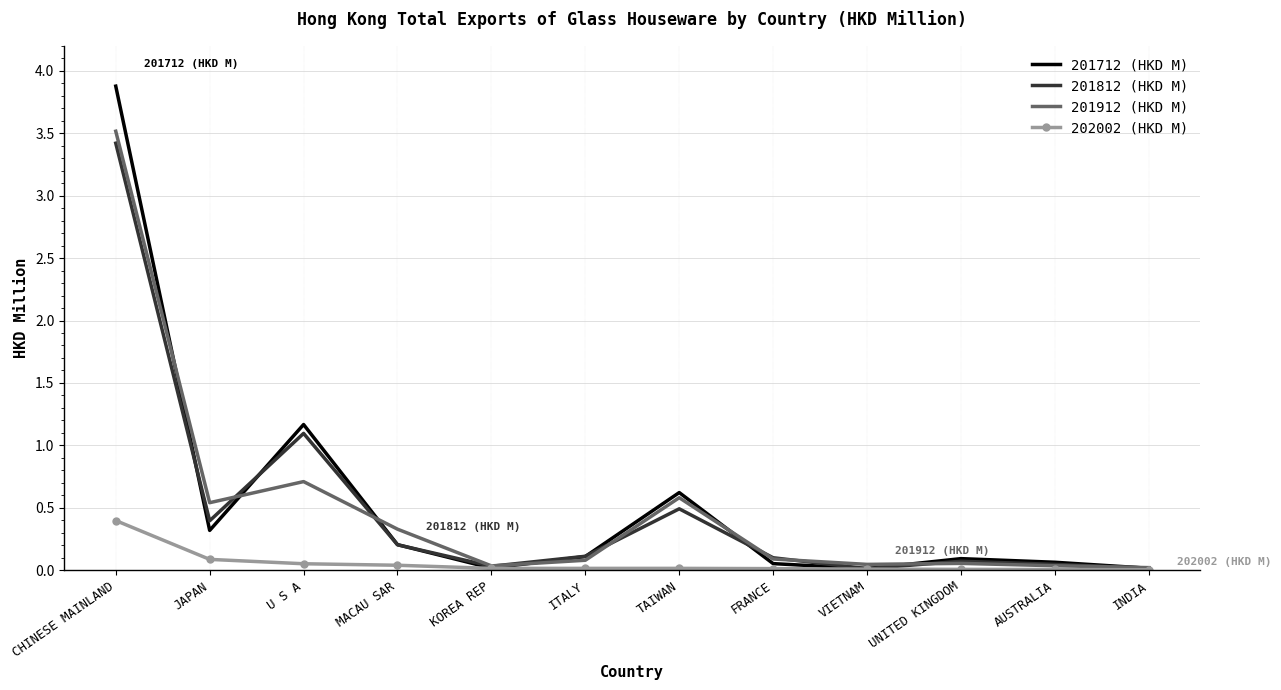

What is the greatest value displayed?

3.9